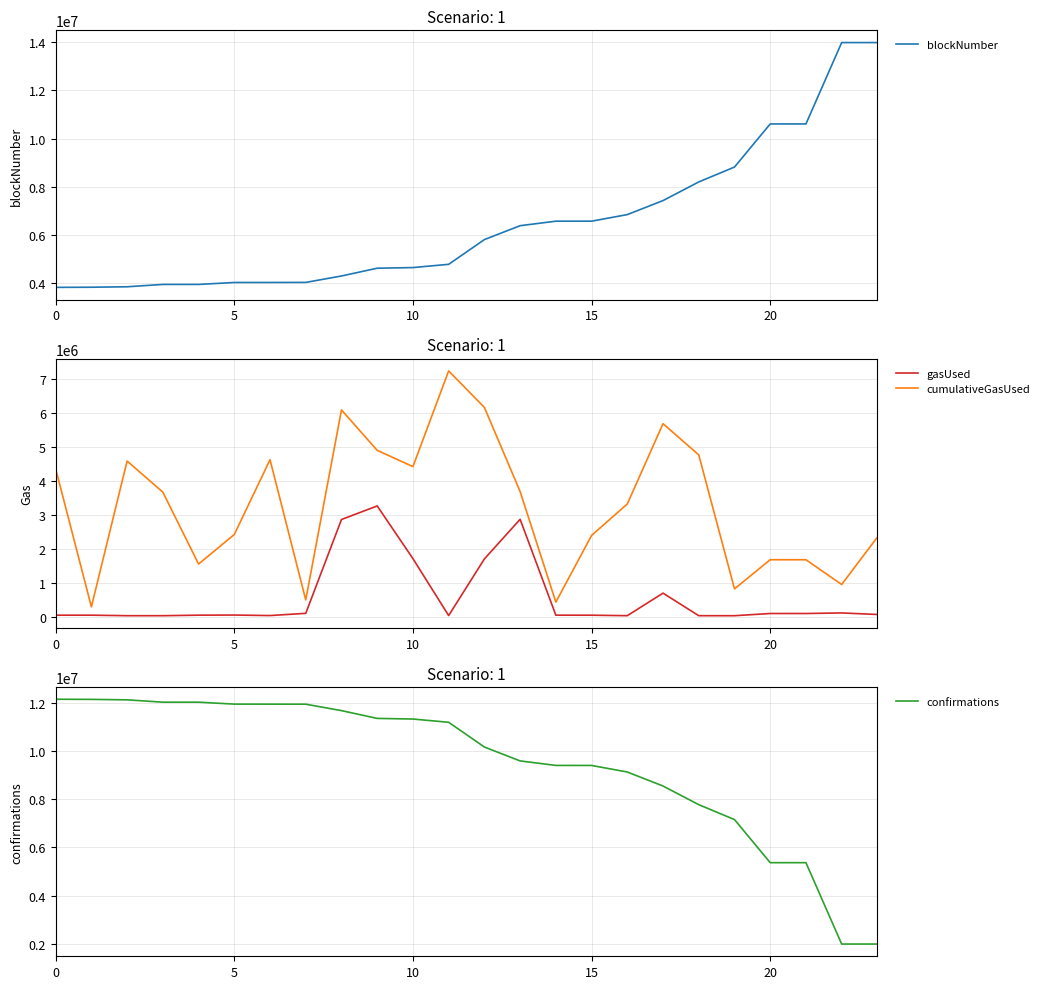

Which series has the widest spread of values?

blockNumber